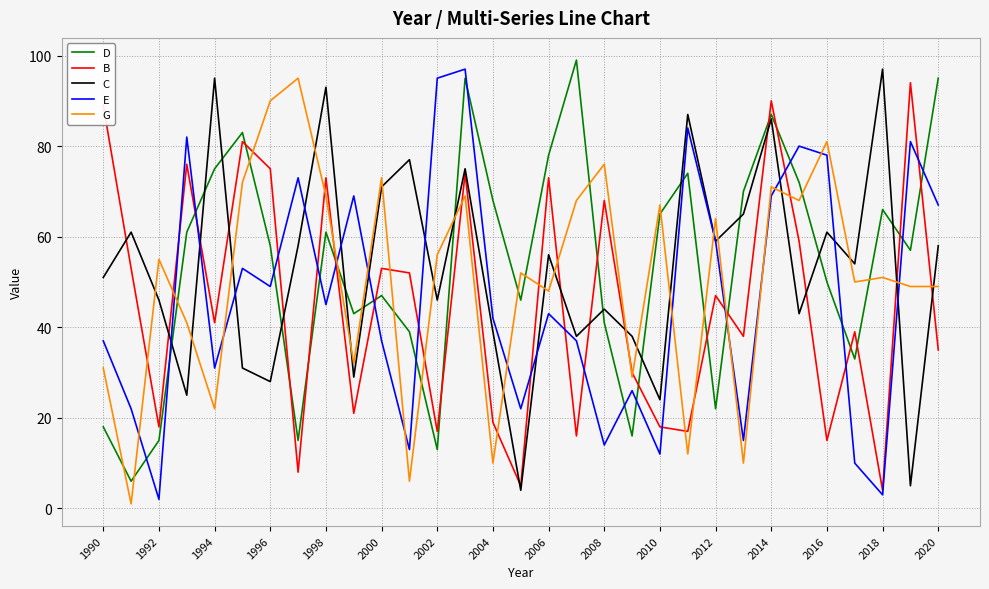

How many intersections are there between D and E?

17